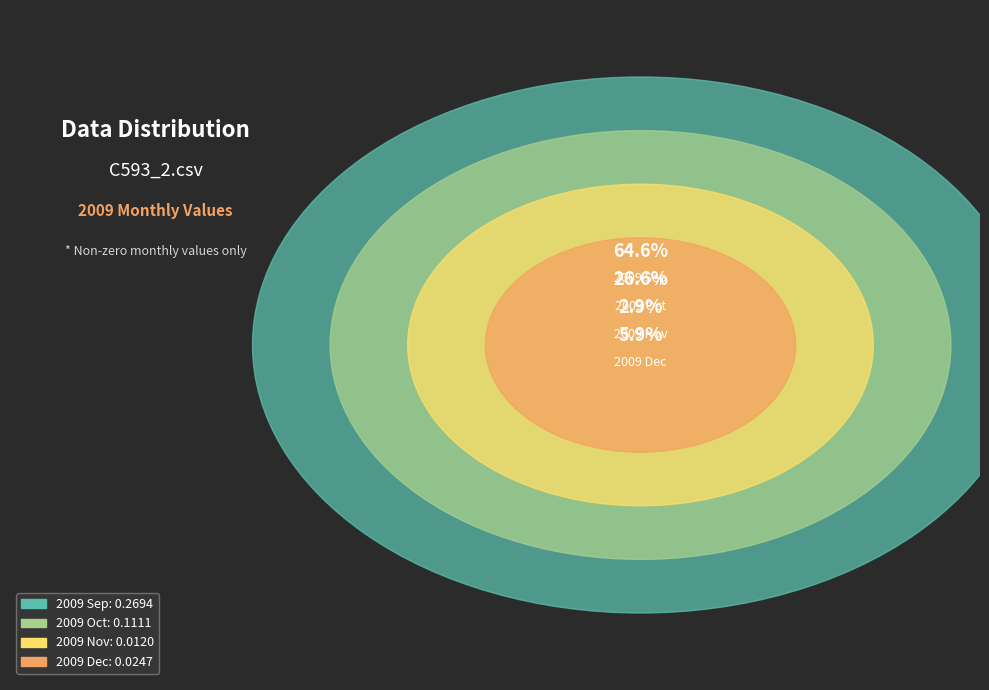

True or false: 2009 Nov accounts for 3% of the total.

True